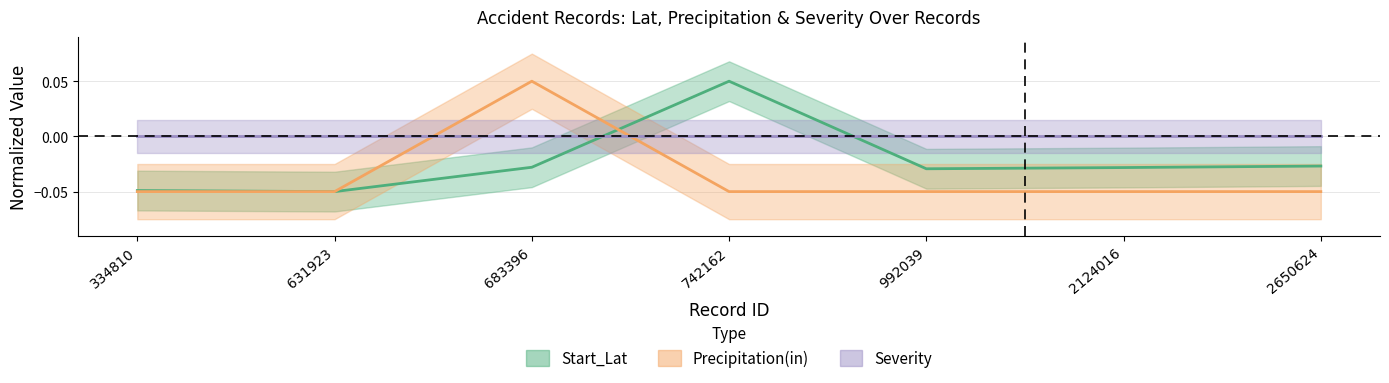

How many negative values does the Precipitation(in) series have?

6